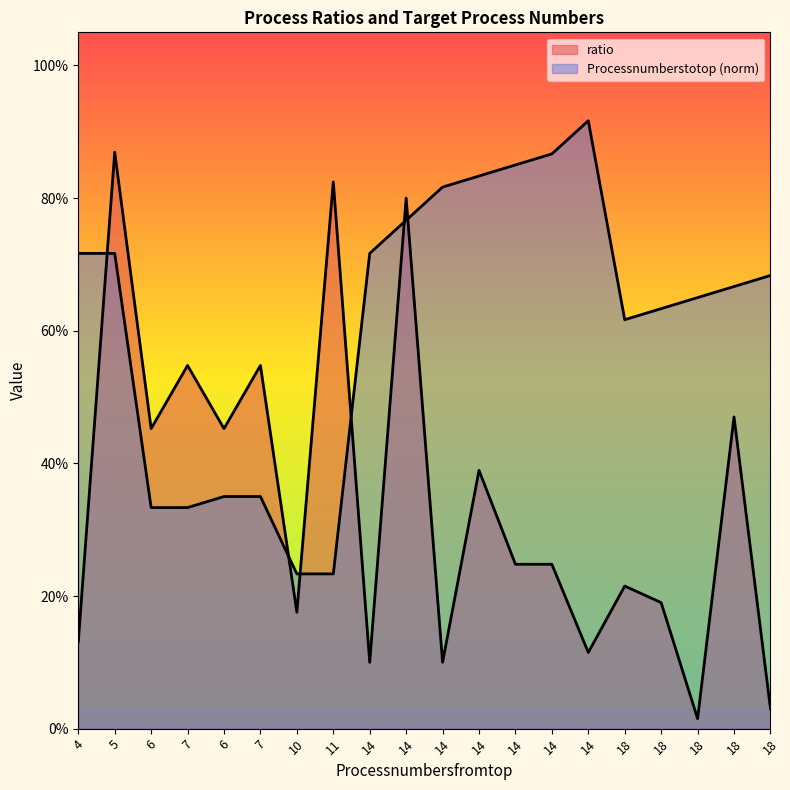

What are all the series names shown in the legend?

ratio, Processnumberstotop